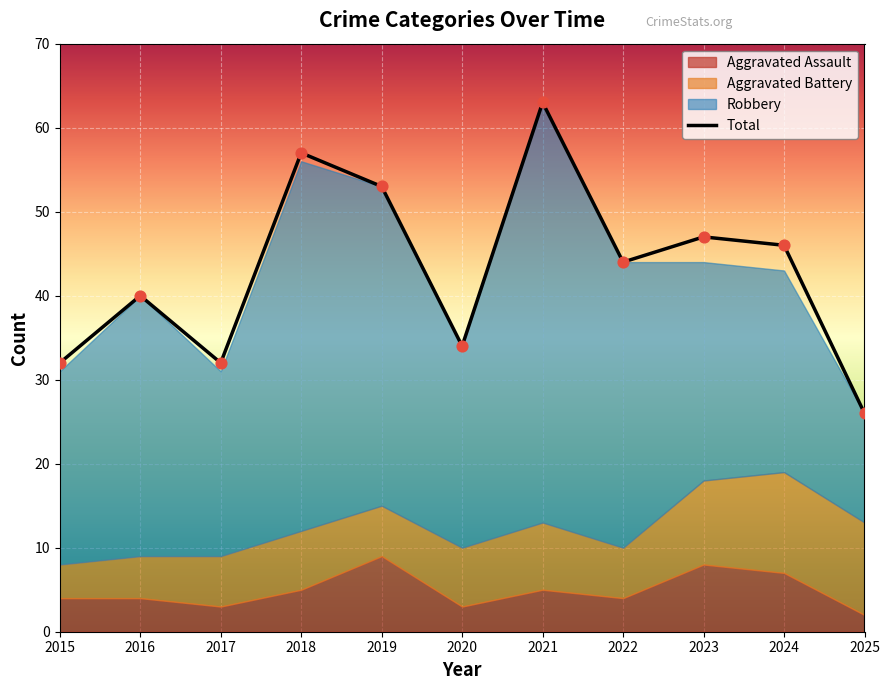

At how many categories does at least one series exceed 28?

10